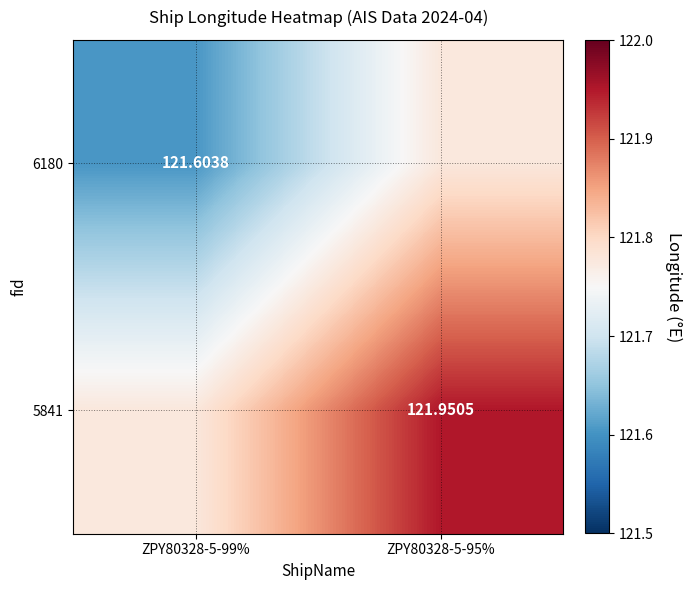

What is the total value across all series at ZPY80328-5-95%?

243.7